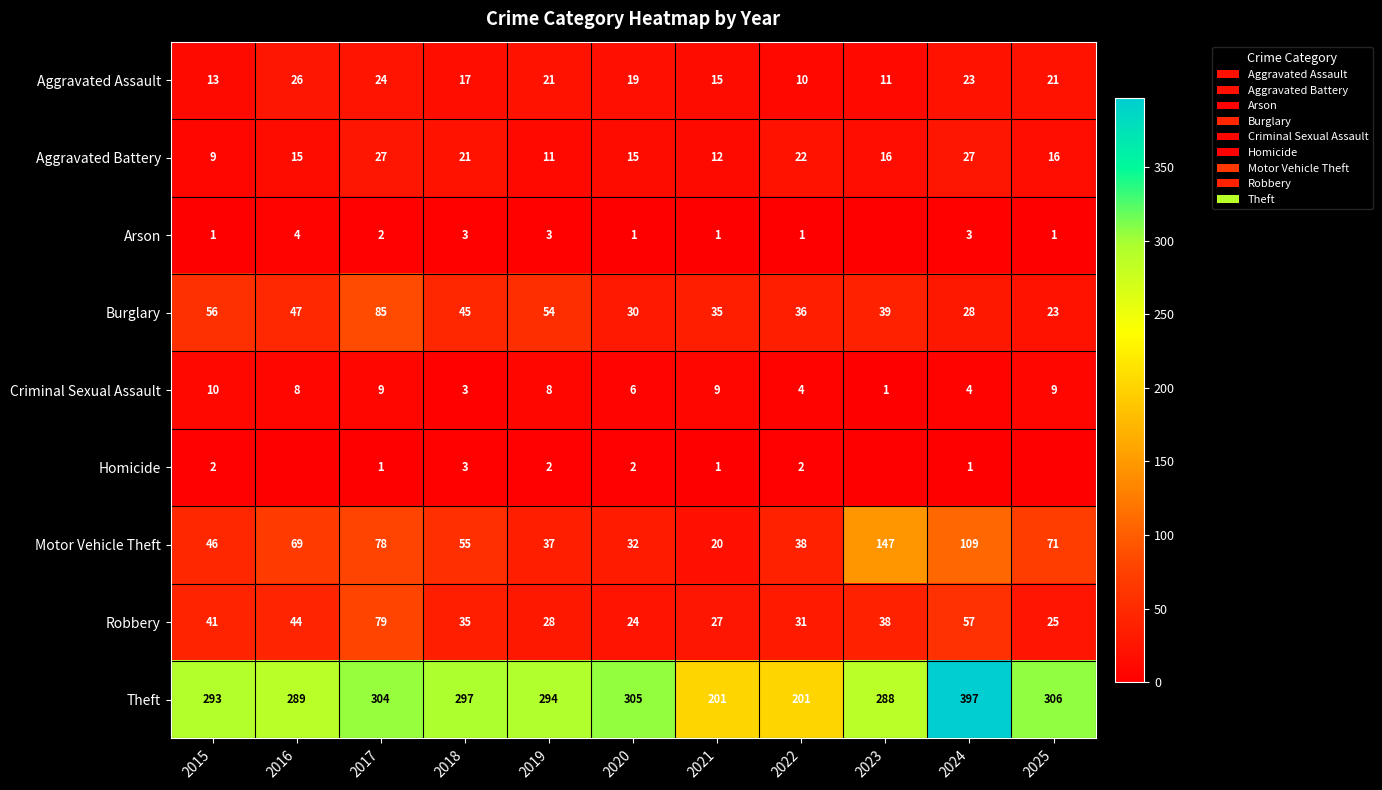

At 2017, list the series in order from smallest to largest.

Homicide, Arson, Criminal Sexual Assault, Aggravated Assault, Aggravated Battery, Motor Vehicle Theft, Robbery, Burglary, Theft